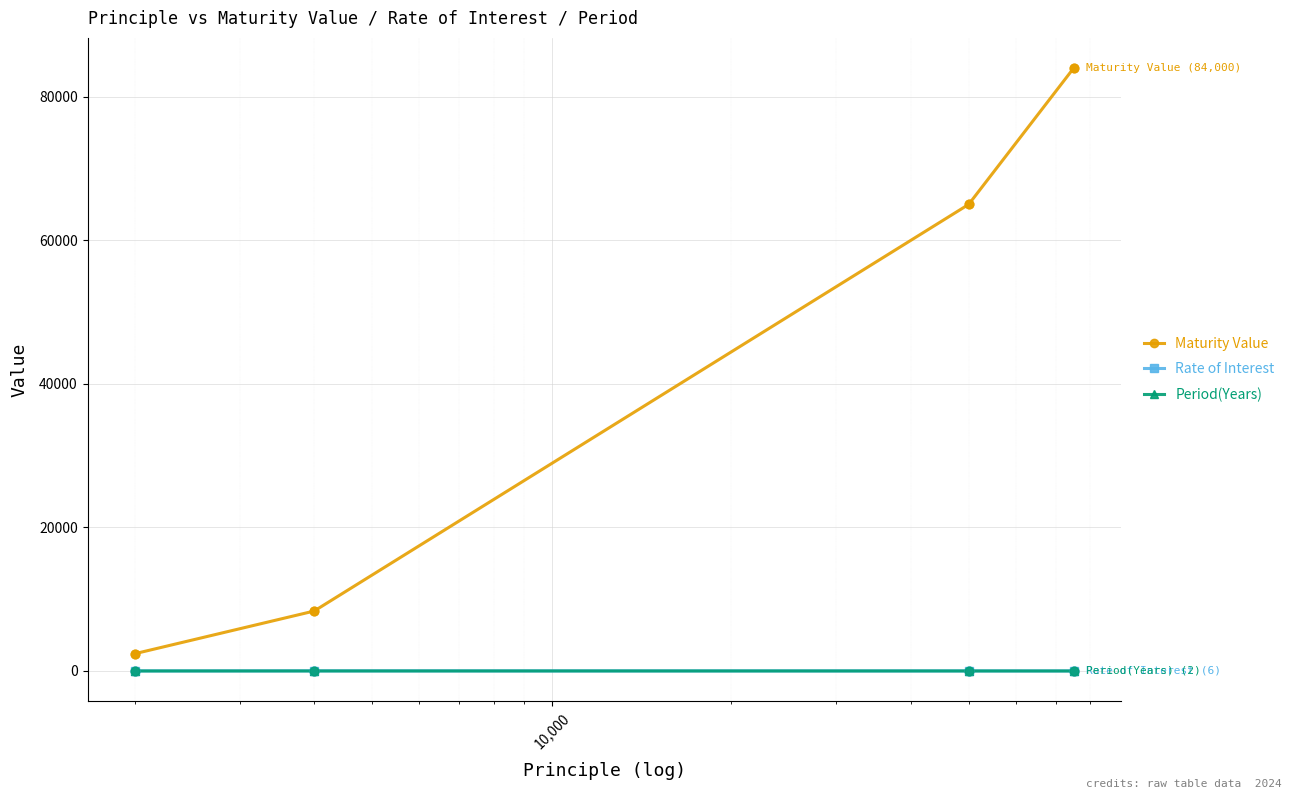

Which series has the largest total across all categories?

Maturity Value